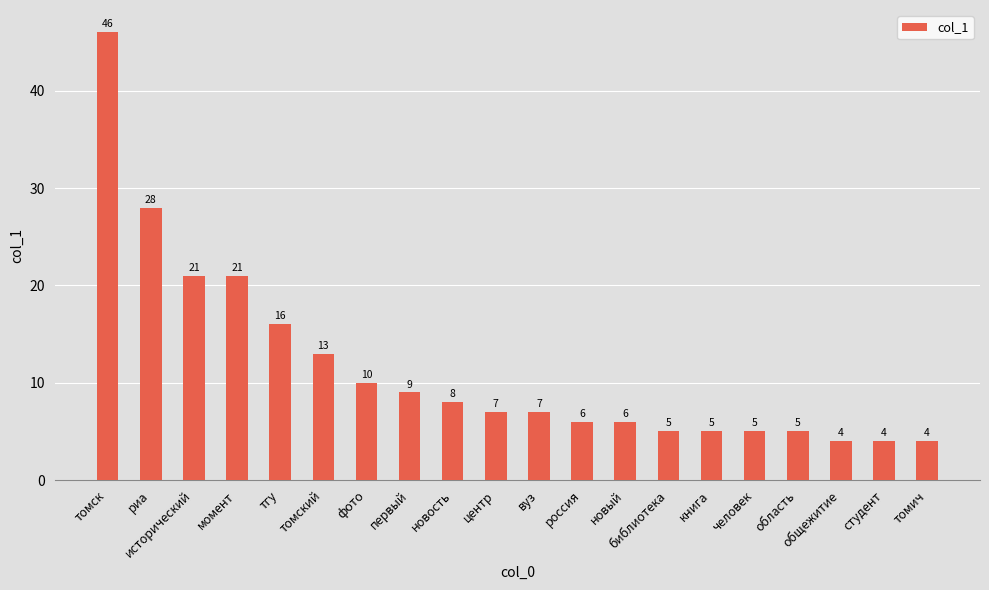

The value at исторический is 9. True or false?

False